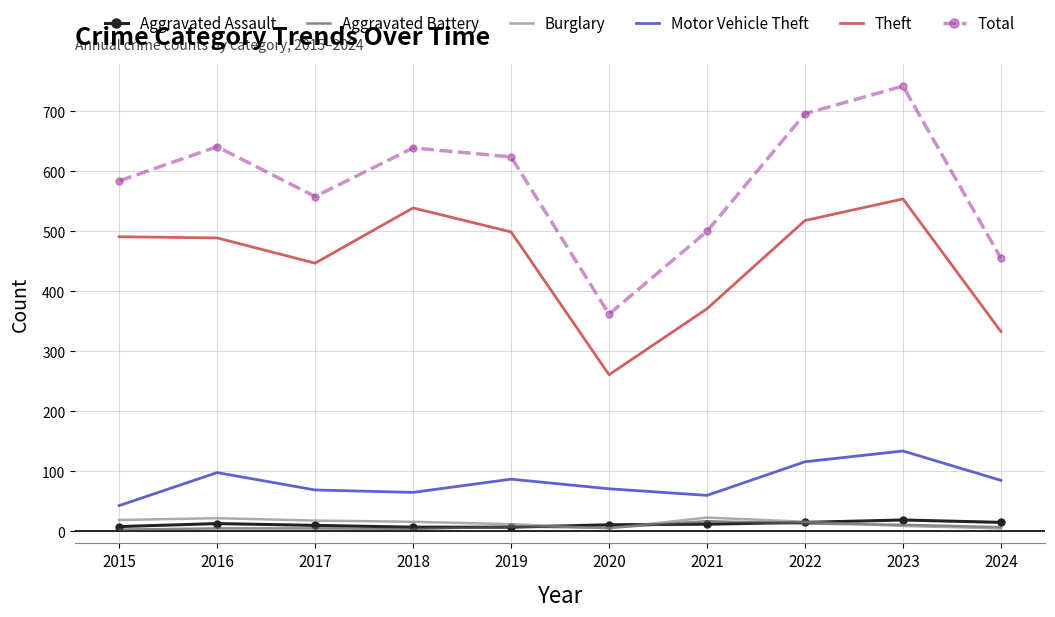

True or false: Theft and Burglary intersect in this chart.

False